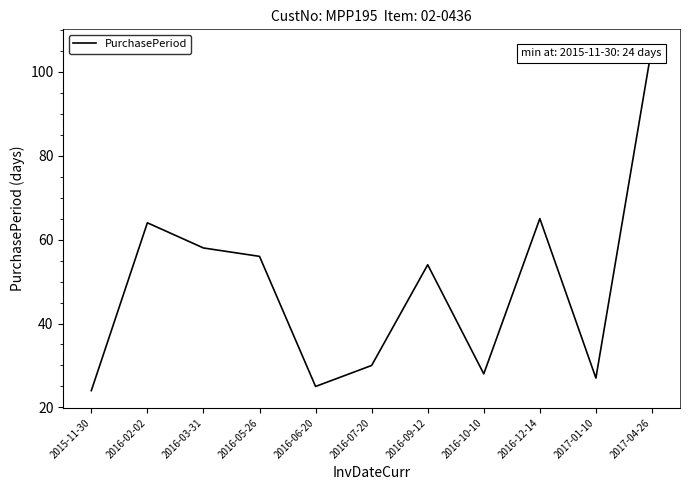

The chart shows a value of 56 at 2016-05-26. True or false?

True